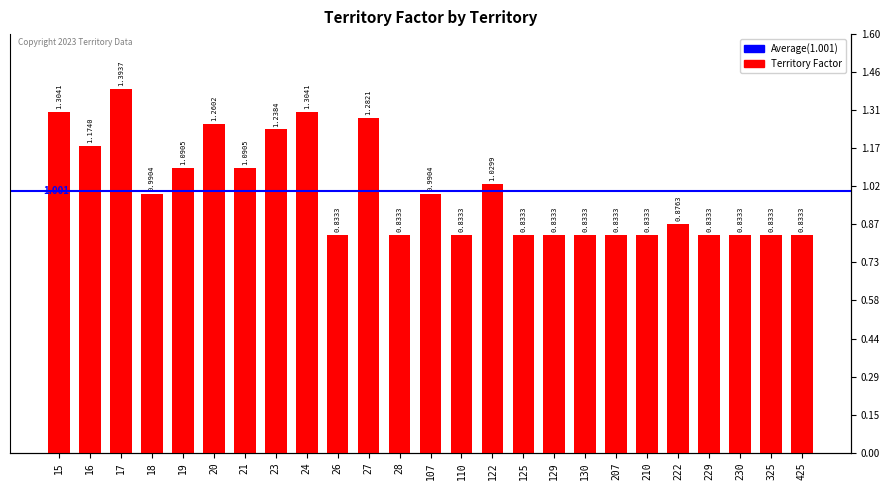

Count the number of categories in the chart.

25